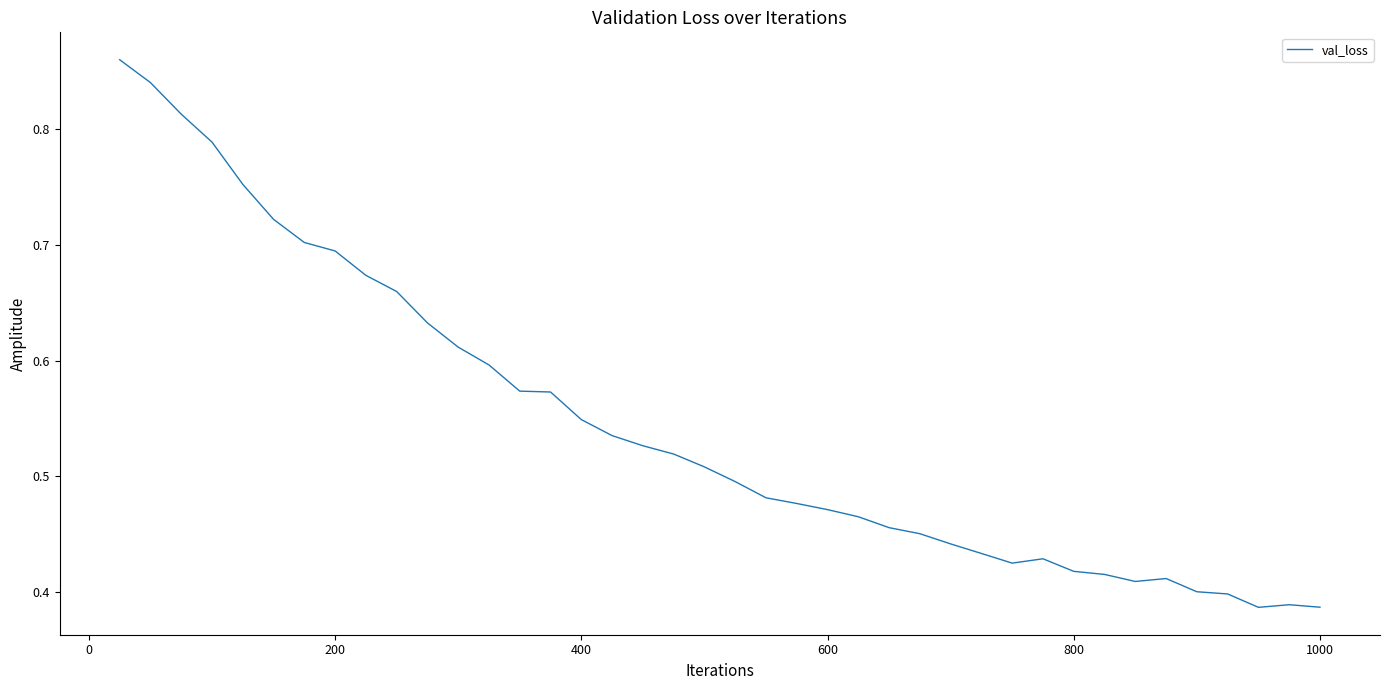

Is it true that the value at 200 is 1.2?

False